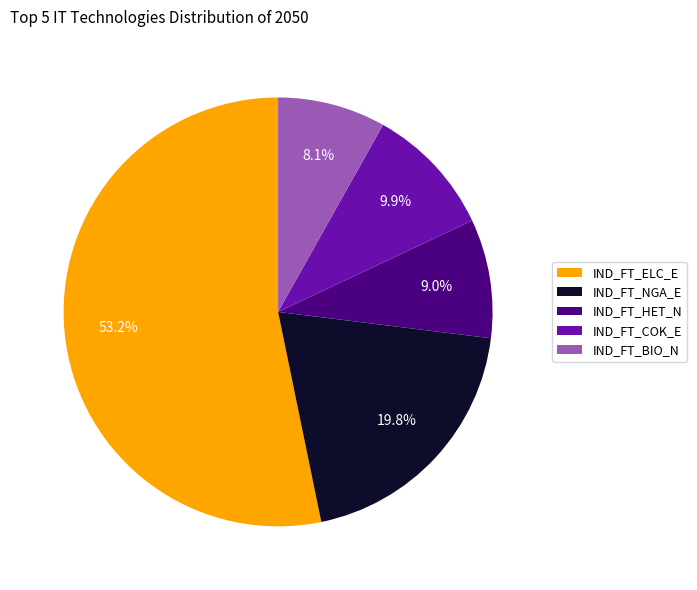

What is the ratio of the value at IND_FT_NGA_E to the value at IND_FT_COK_E?

2.0